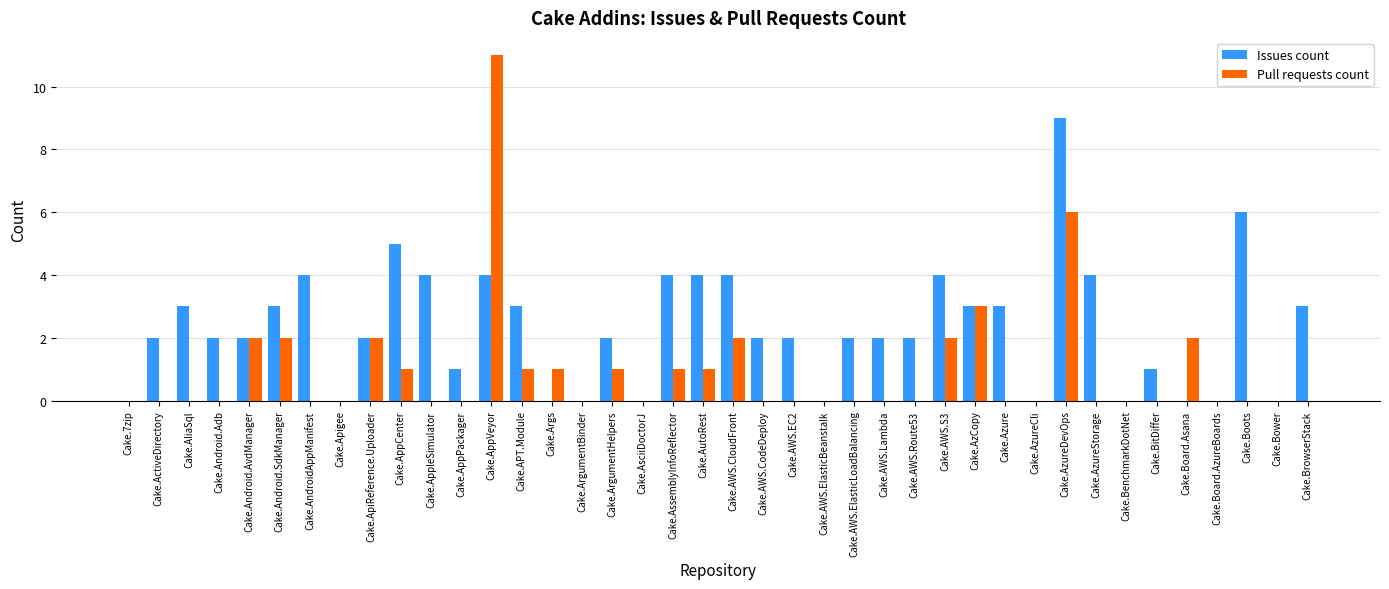

Which series has the largest total across all categories?

Issues count